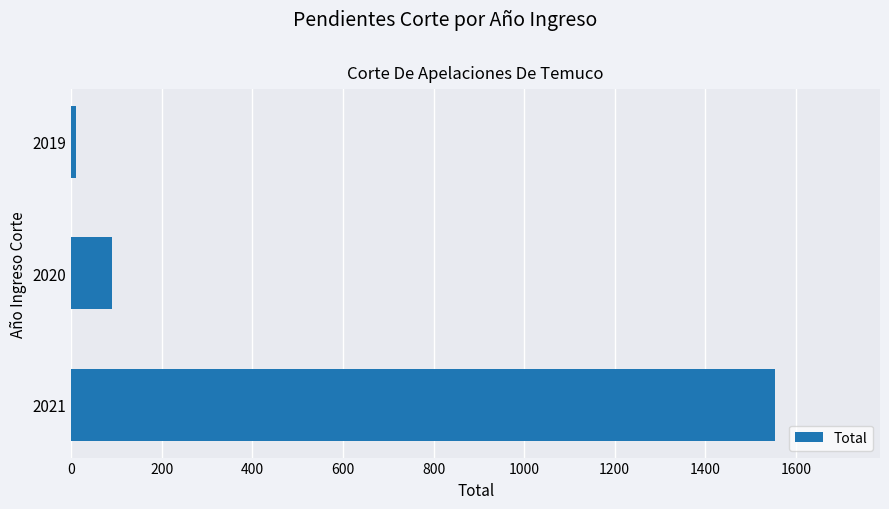

List the labels in order of value, smallest first.

2019, 2020, 2021